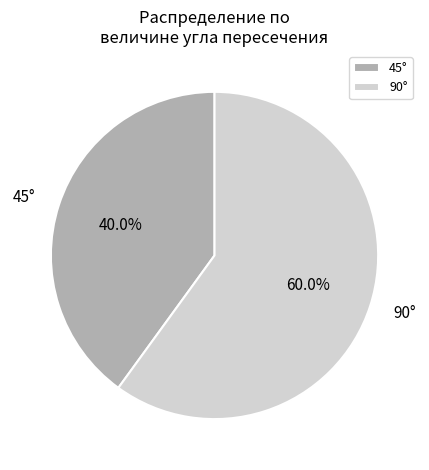

What is the total percentage of 90° and 45°?

100.0%